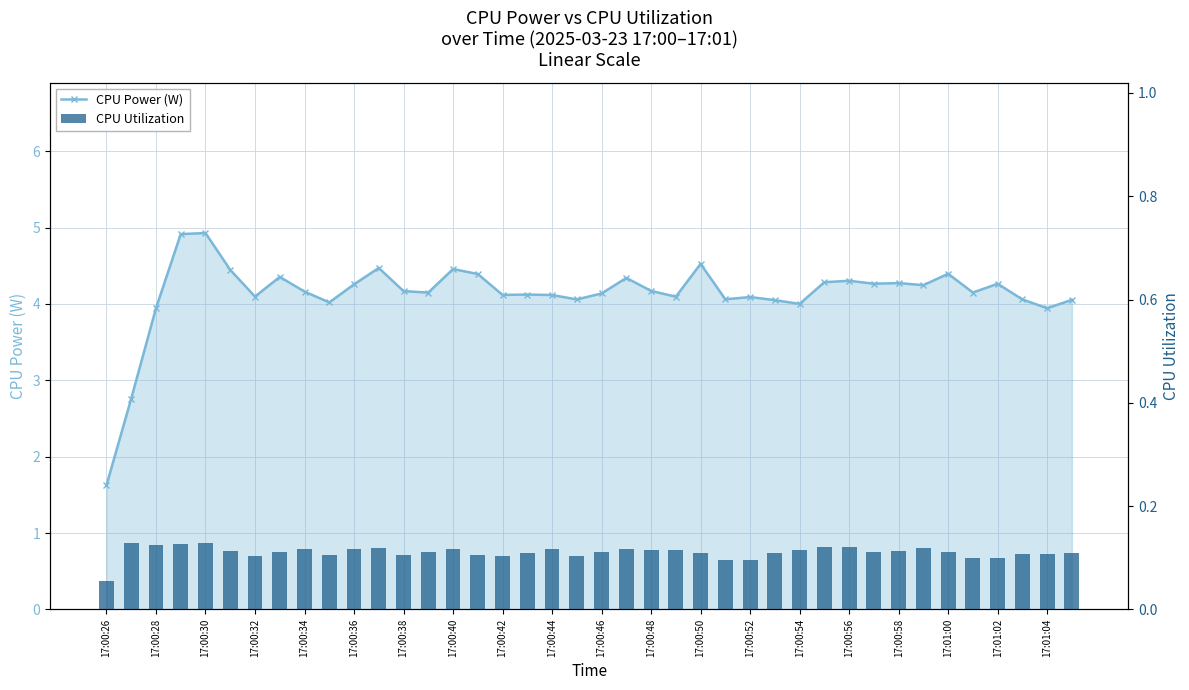

Are the bars horizontal?

No